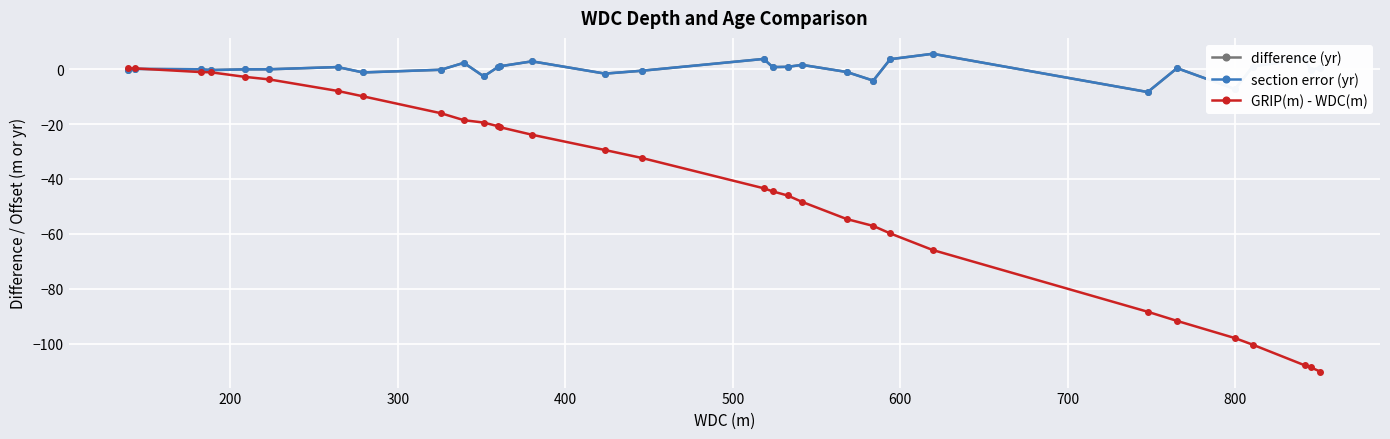

Which series has the largest total across all categories?

difference (yr)